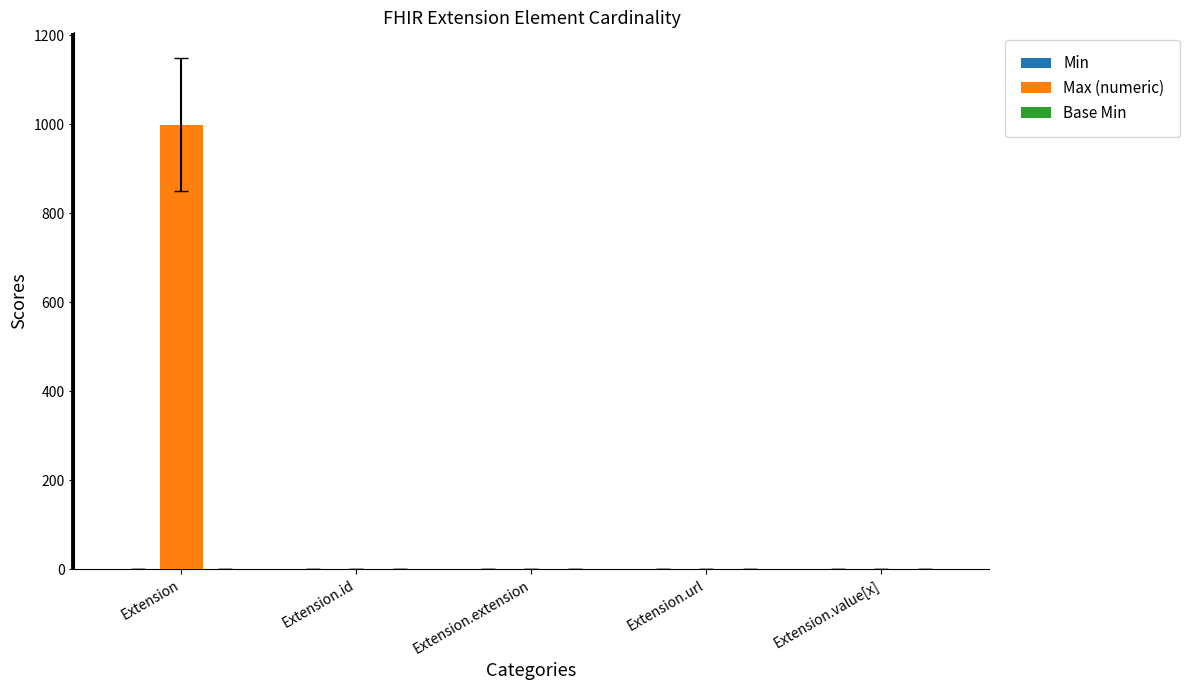

At which category is the sum across all series the highest?

Extension